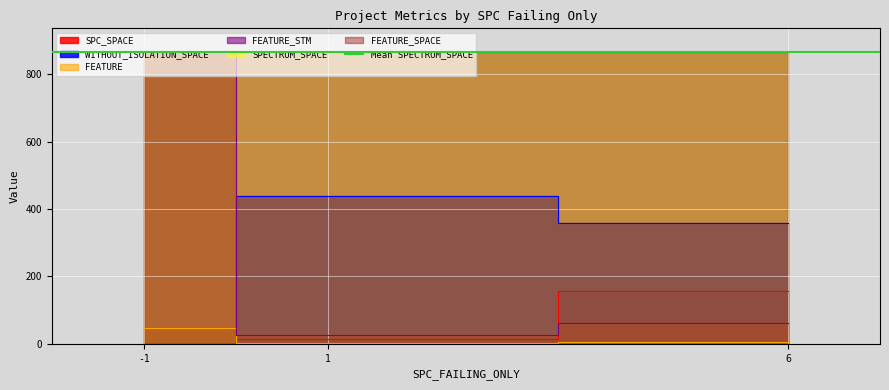

What is the minimum value for FEATURE_STM?

25